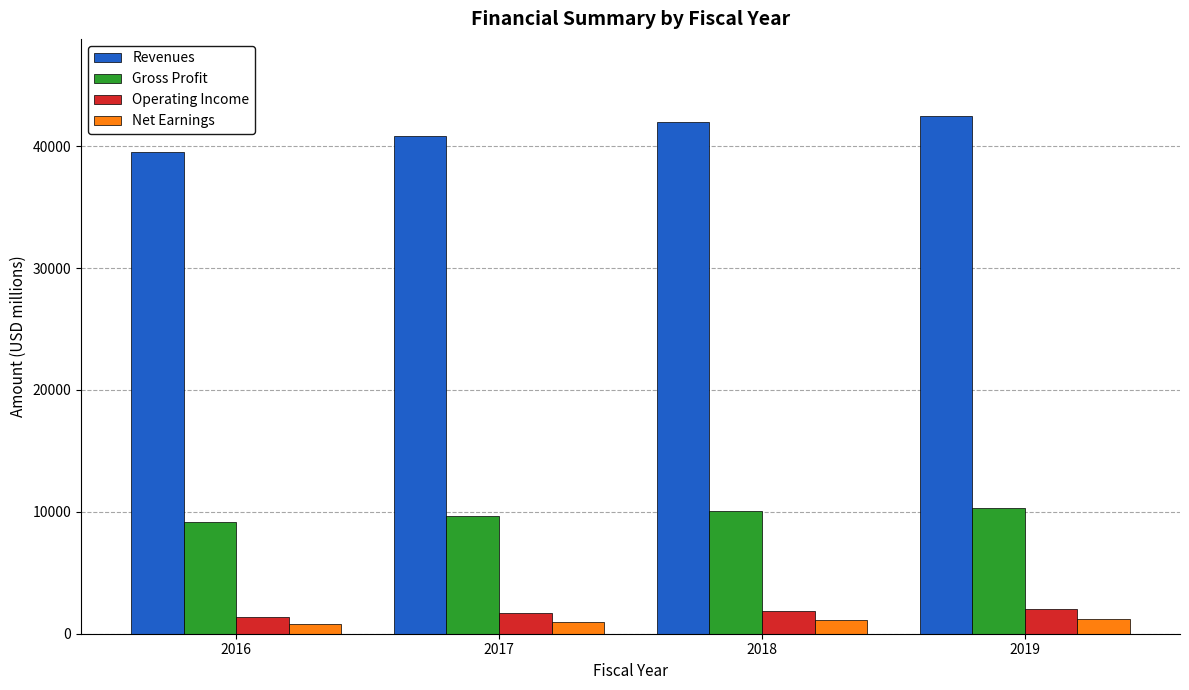

What is the difference between the second highest and second lowest values in the Revenues series?

1203.4